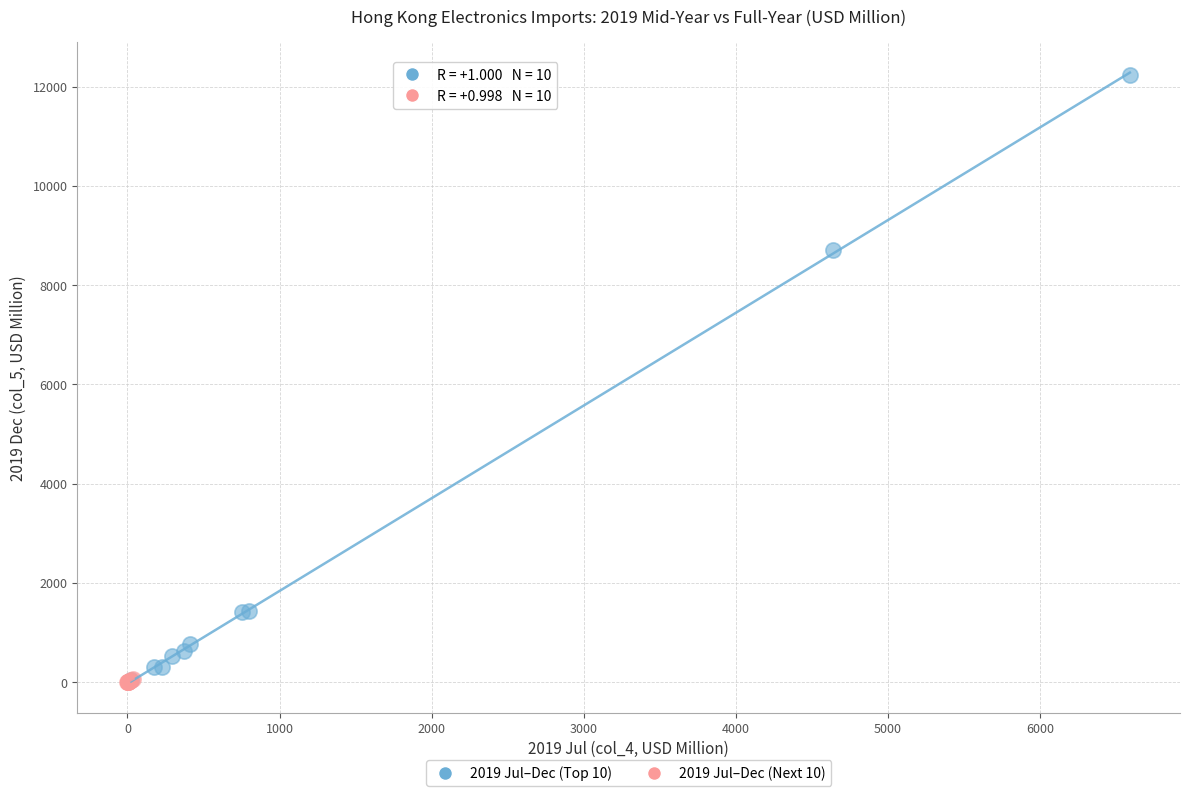

Which series contains the highest Y value?

2019 Jul–Dec (Top 10)